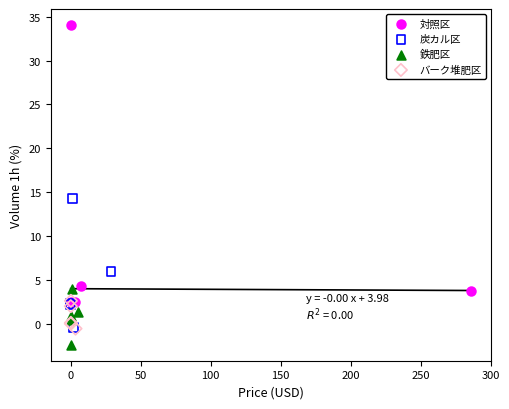

Which series contains the lowest Y value?

鉄肥区